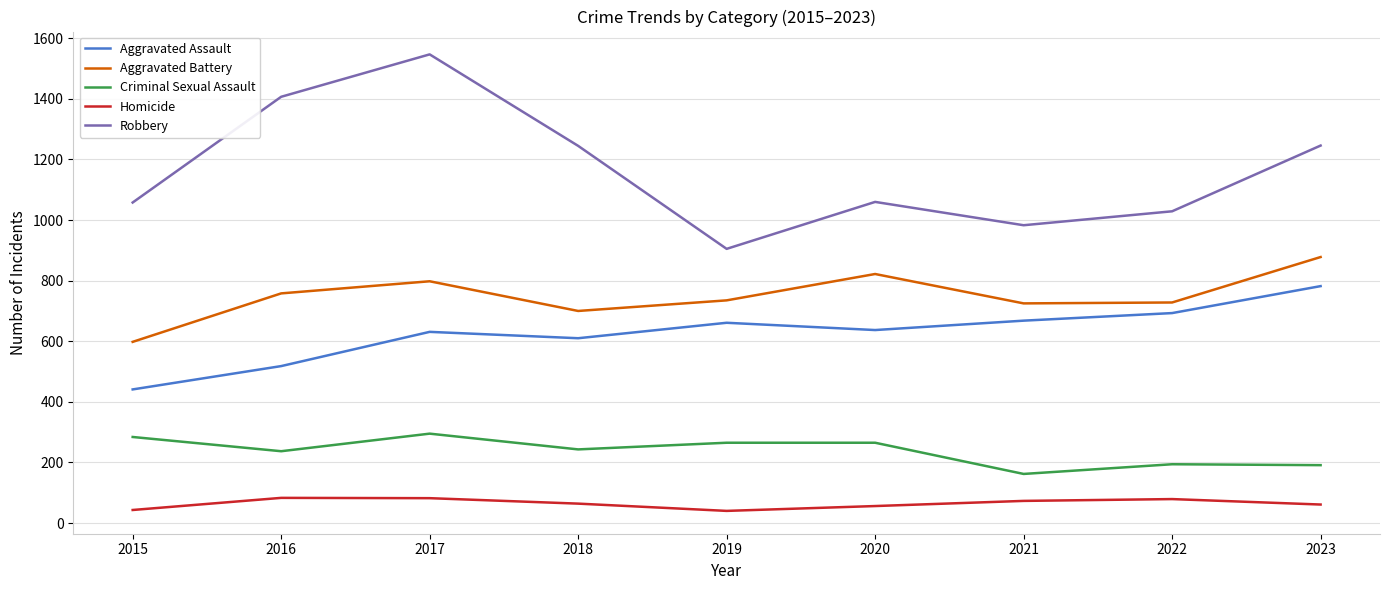

Read the Criminal Sexual Assault value at 2016, to the nearest 50.

250